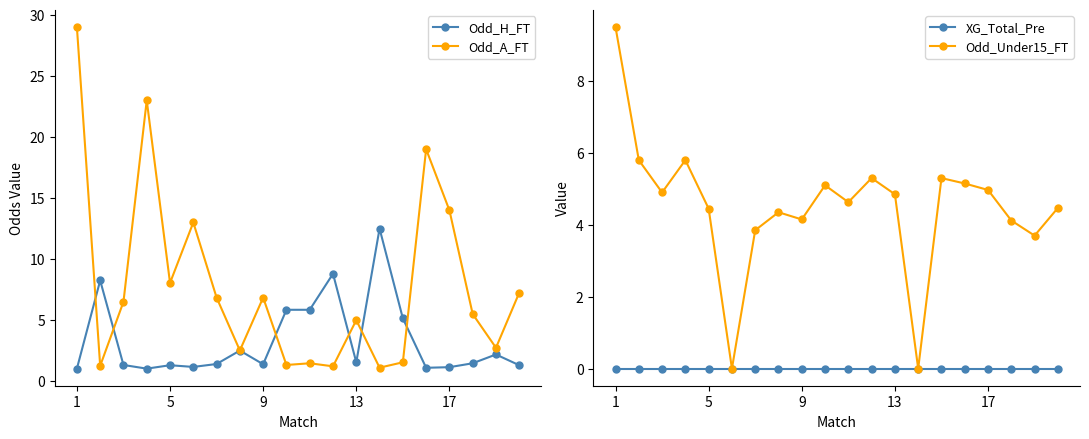

The XG_Total_Pre series shows 0.0 at 9. True or false?

True